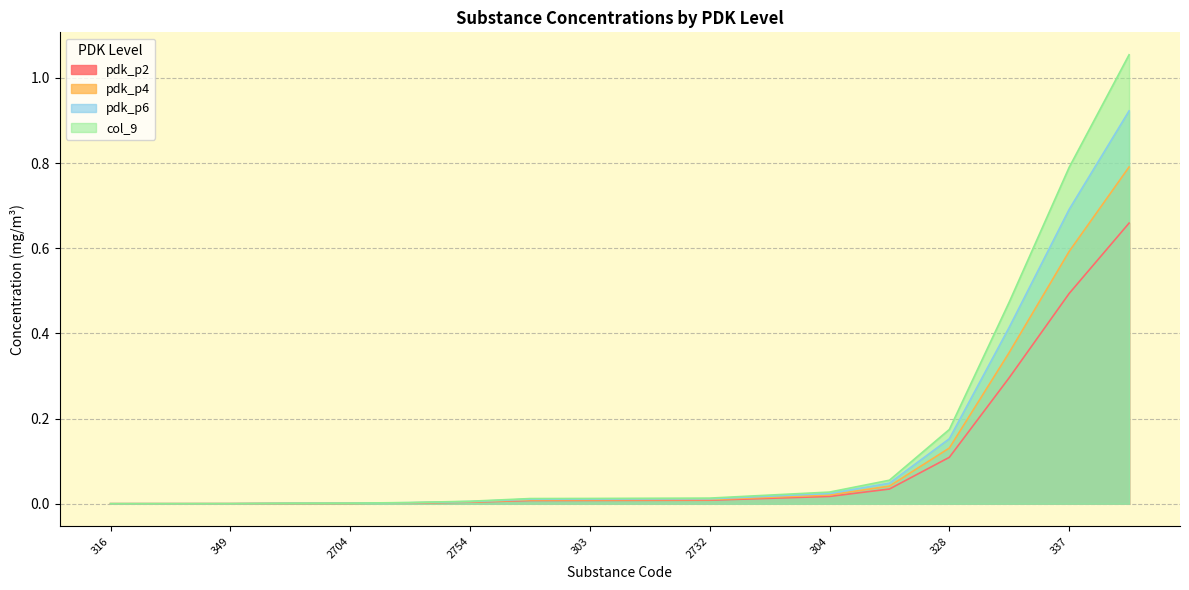

How many lines are shown in the chart?

4